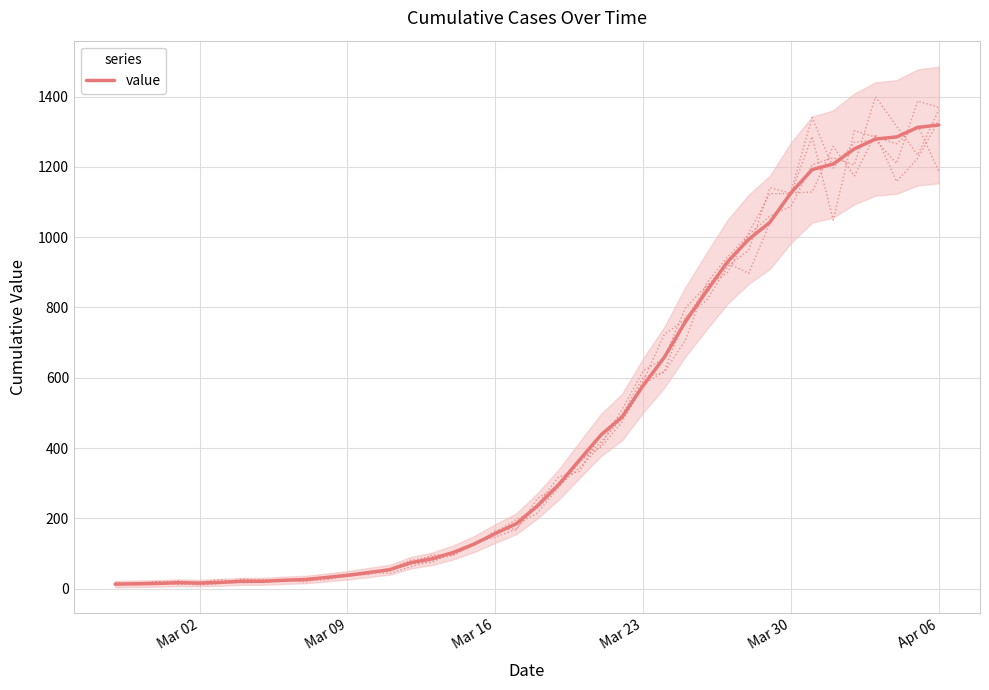

How many data points are above 236?

19